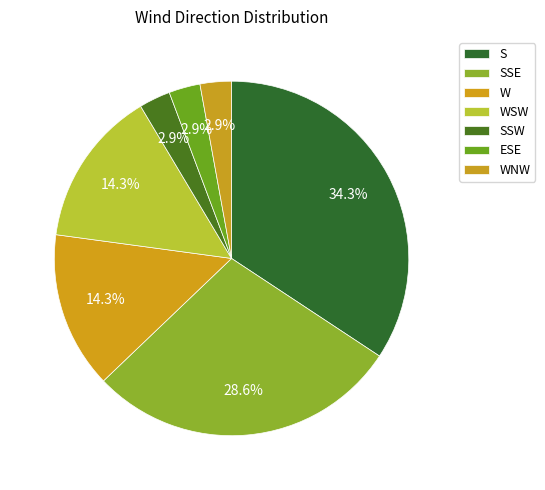

To the nearest percent, what is the average slice percentage?

14%